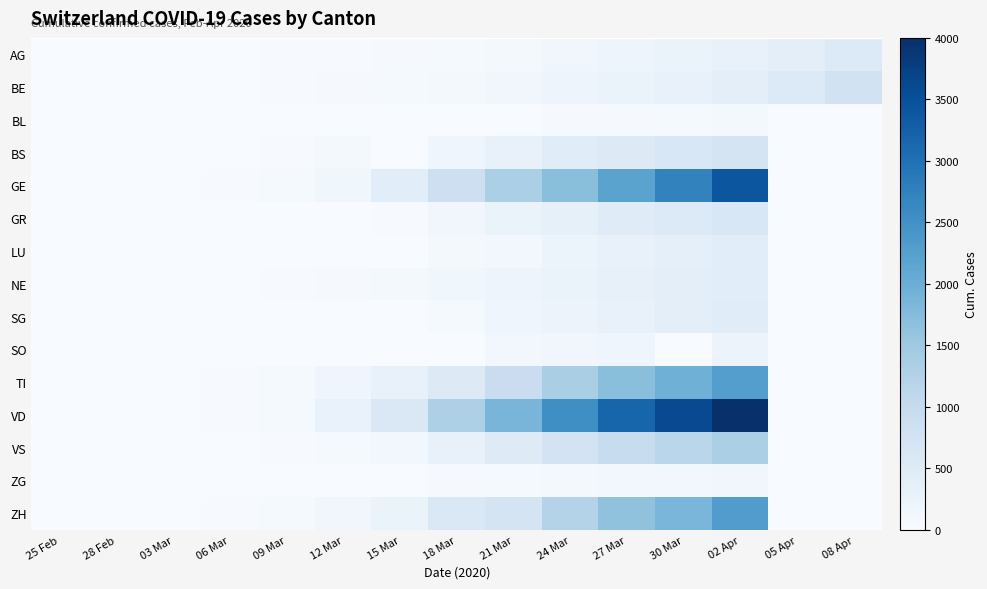

Which has a higher value, 18 Mar or 24 Mar?

24 Mar